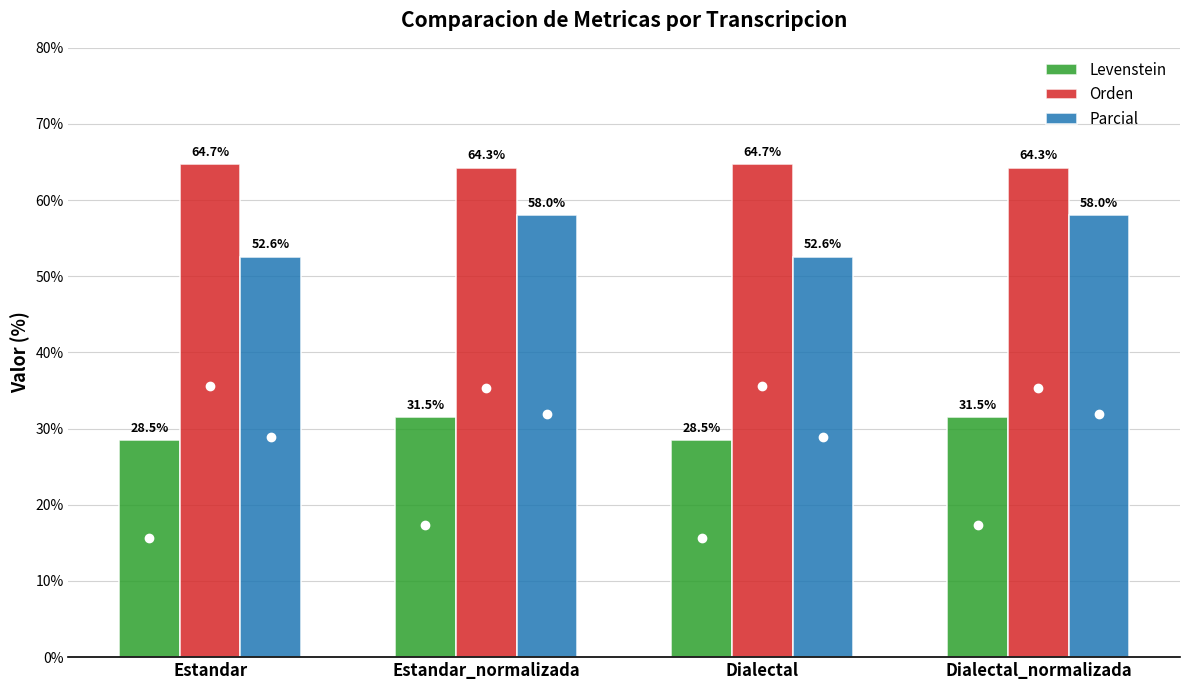

At how many categories does at least one series exceed 45?

4